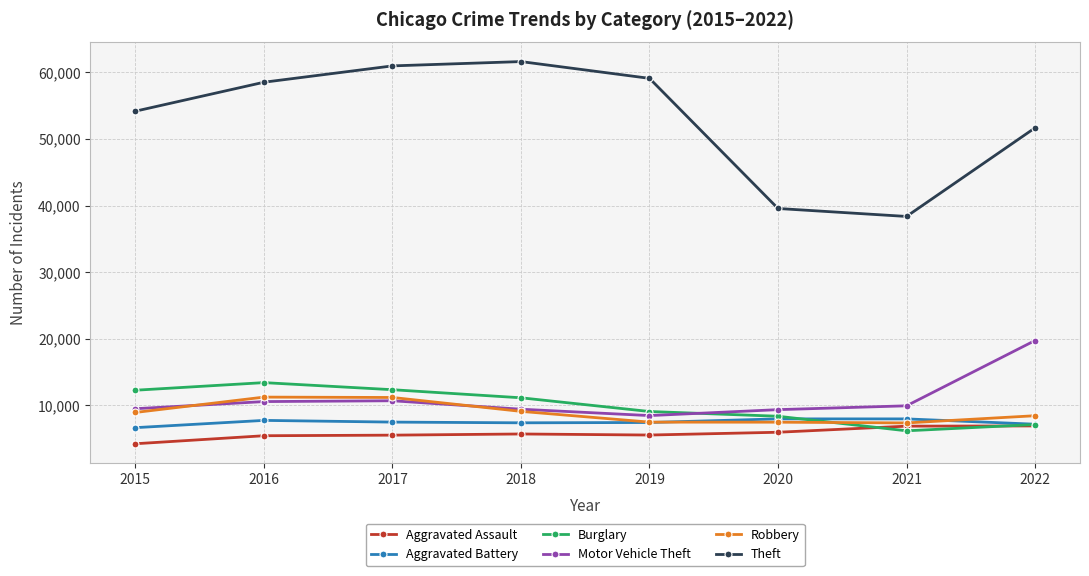

True or false: Theft has a value of 38375 at 2021.

True